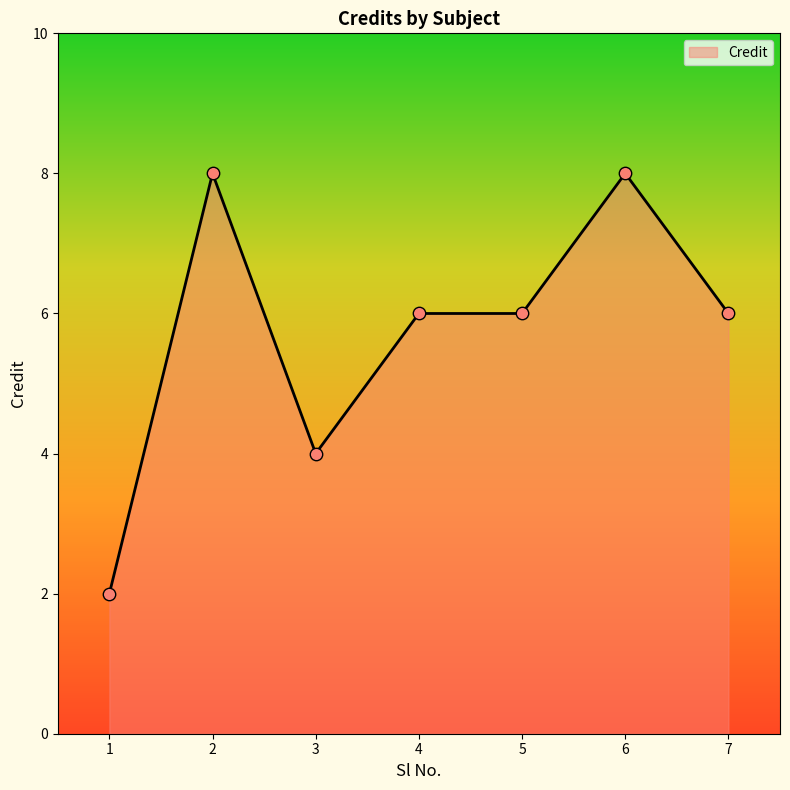

What is the change in value from 3 to 4?

+2